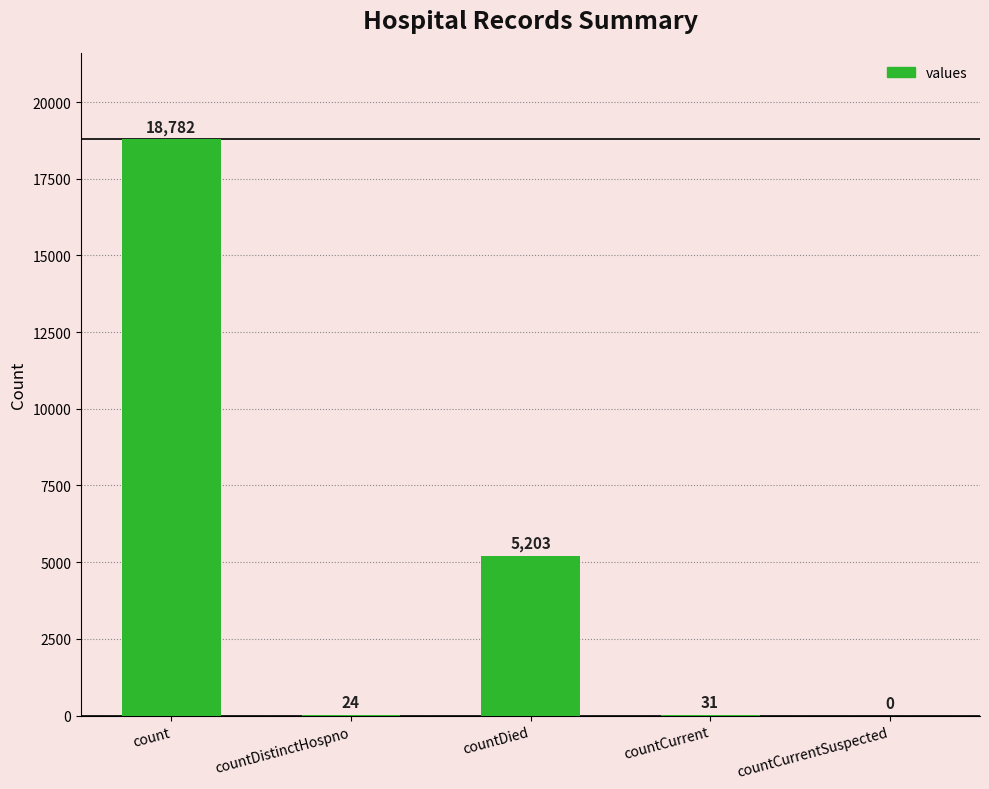

How many series are shown in this chart?

1